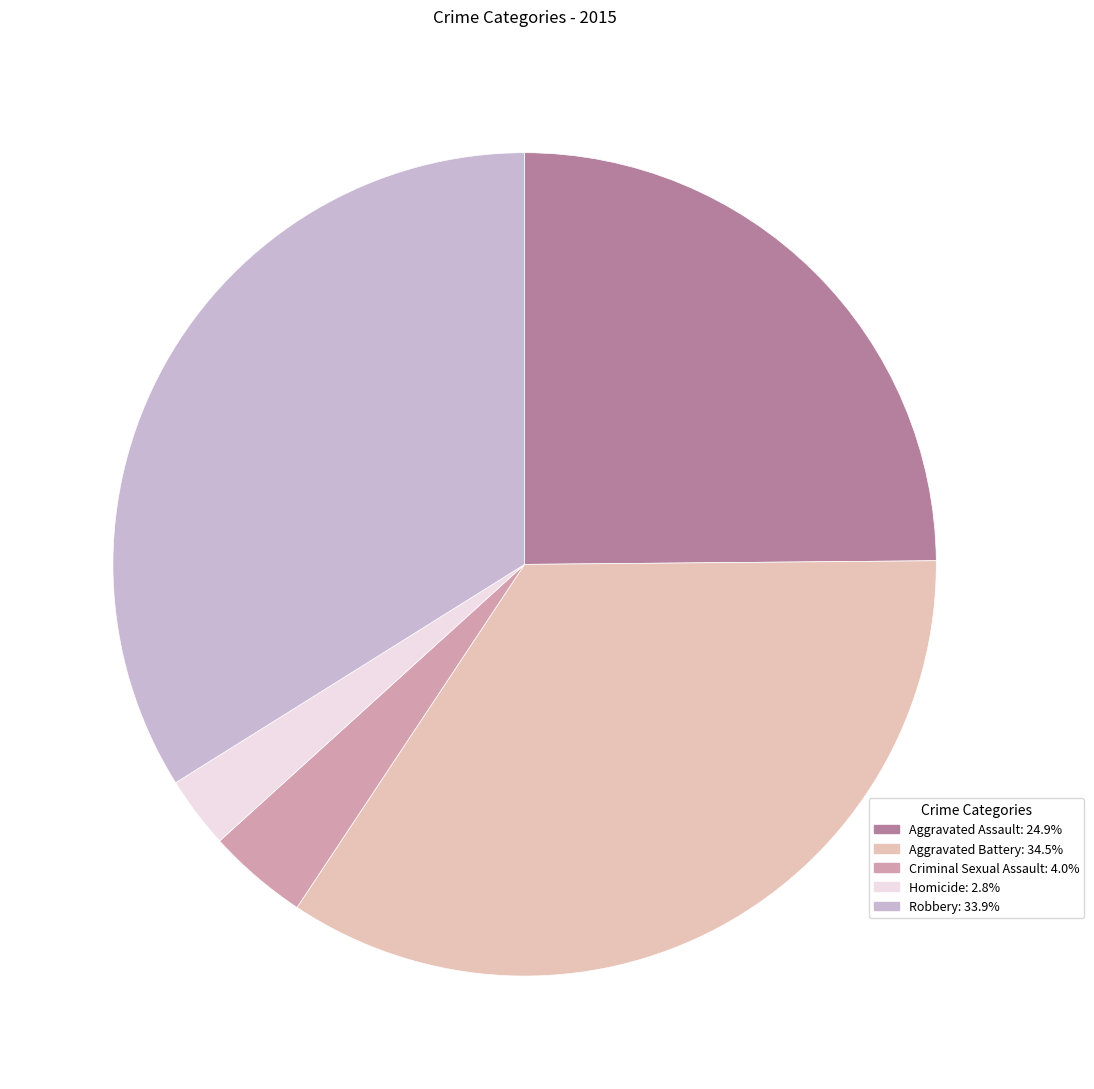

Count the number of slices in the pie.

5